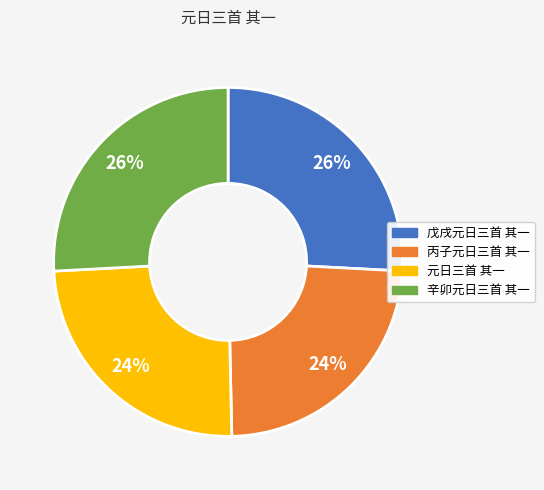

Is there any slice that represents more than half of the pie?

No